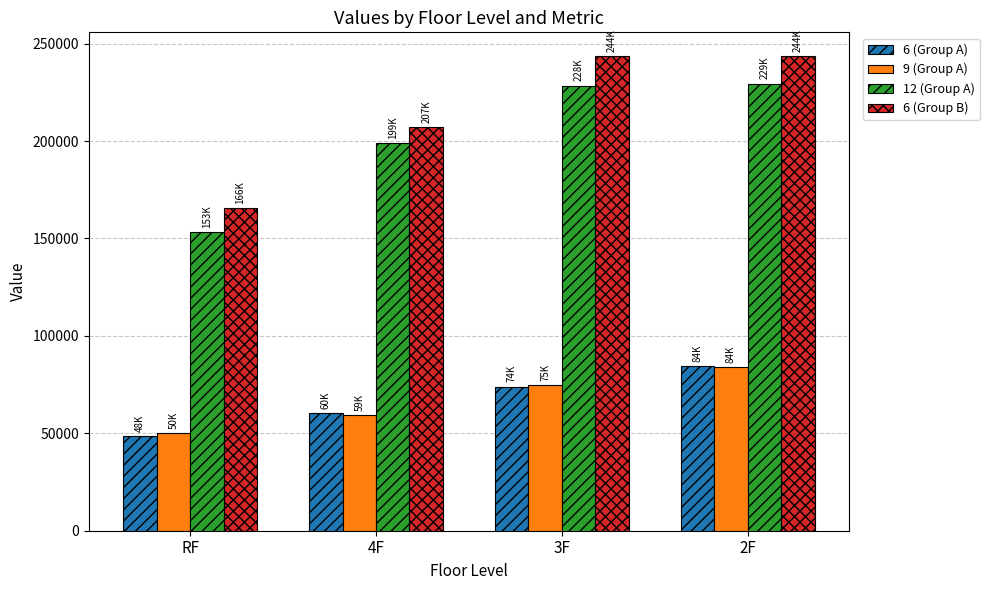

Which series changed the most between RF and 4F?

12 (Group A)